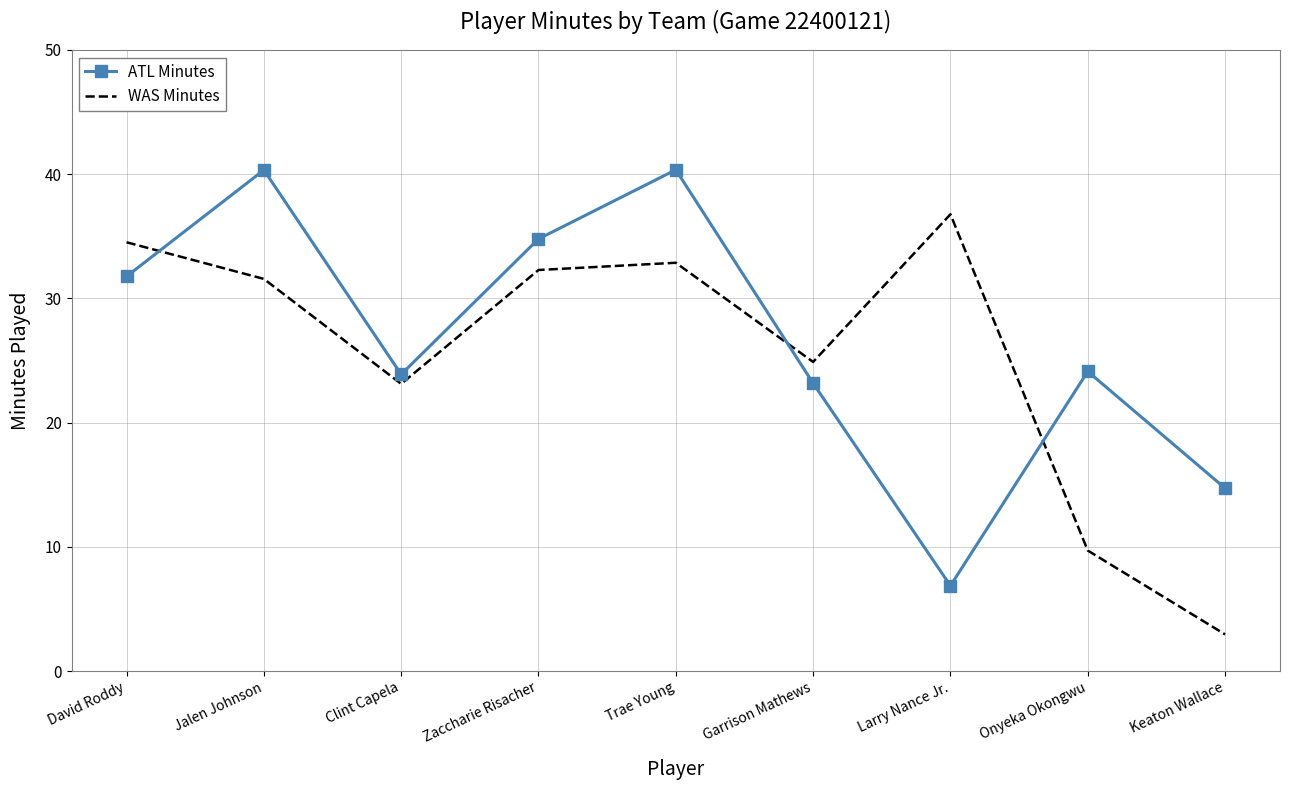

What is the spread (max minus min) of values at Trae Young?

7.5